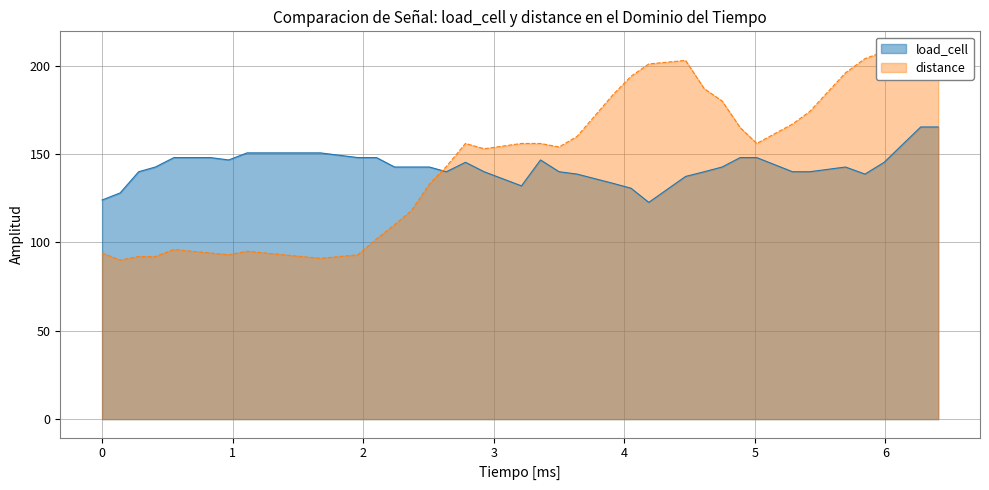

Rank the series by their maximum value, from lowest to highest.

load_cell, distance